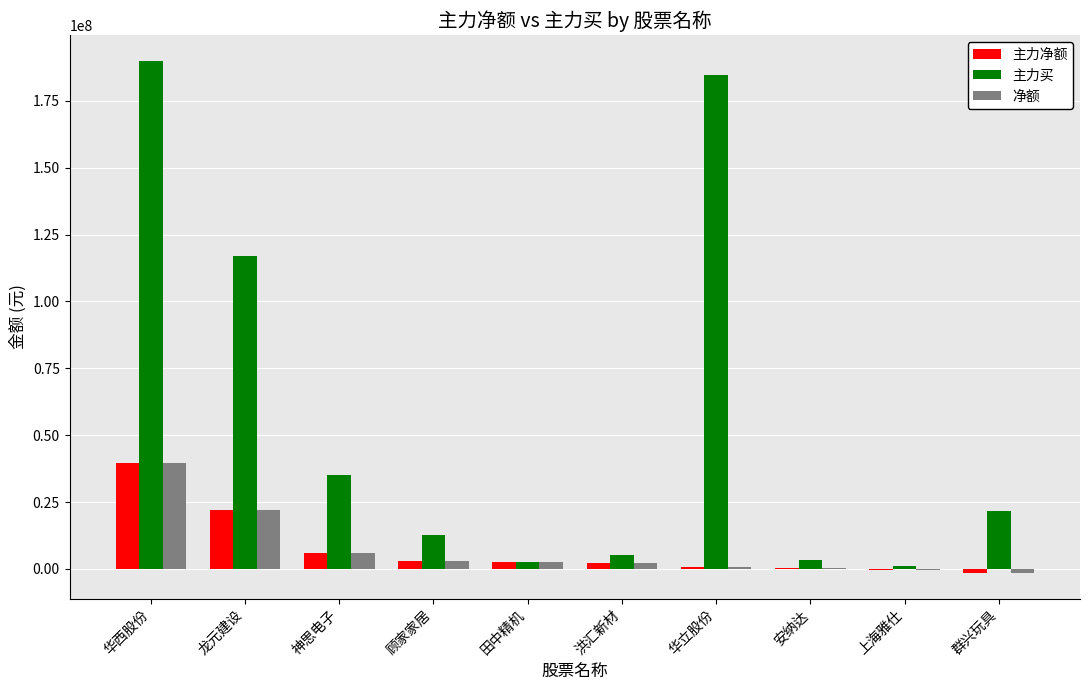

The 净额 series shows 2644686 at 田中精机. True or false?

True